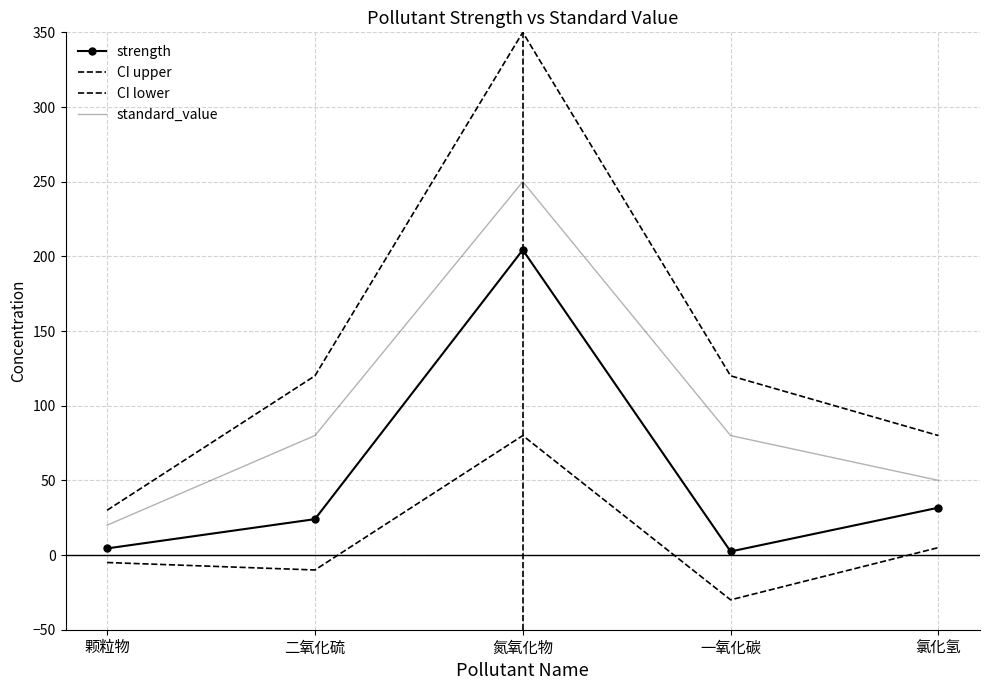

What is the value of the standard_value point at the 3rd from the left?

250.0